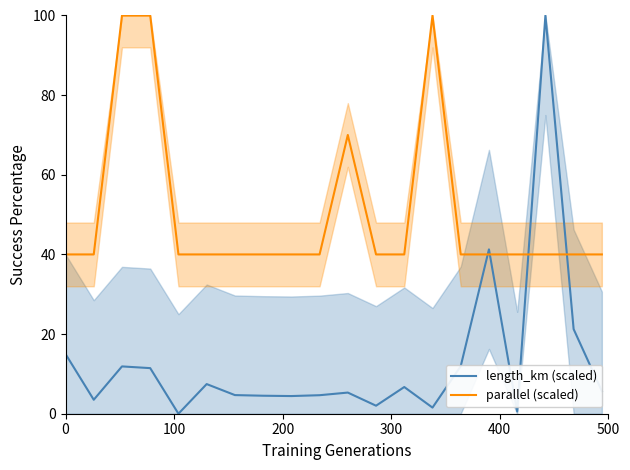

How many series are shown in this chart?

2